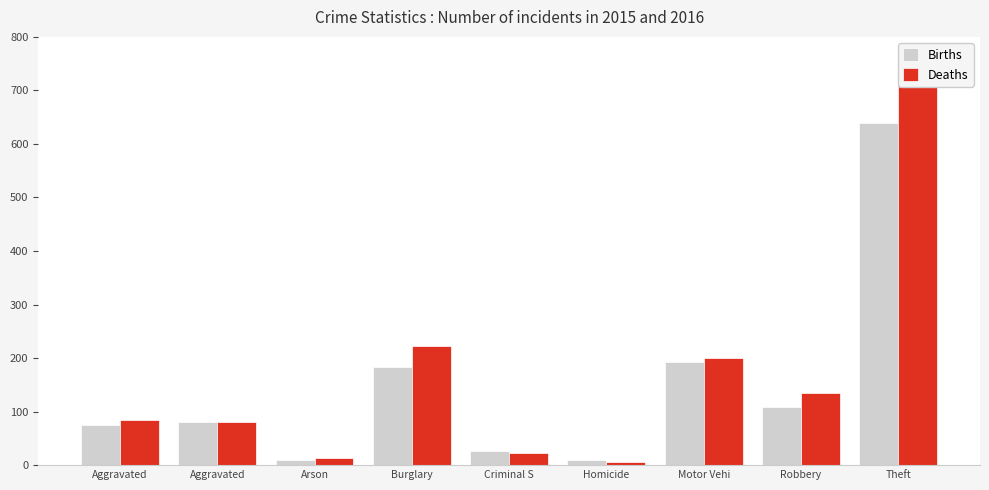

Where is Births nearest to the value 324?

Motor Vehi